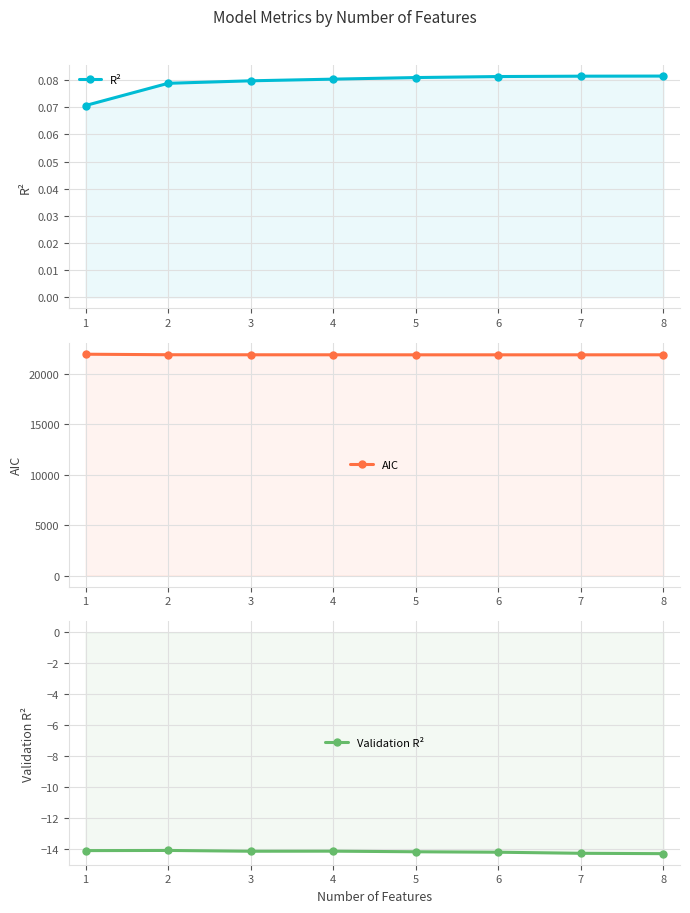

True or false: Validation R² and AIC intersect in this chart.

False